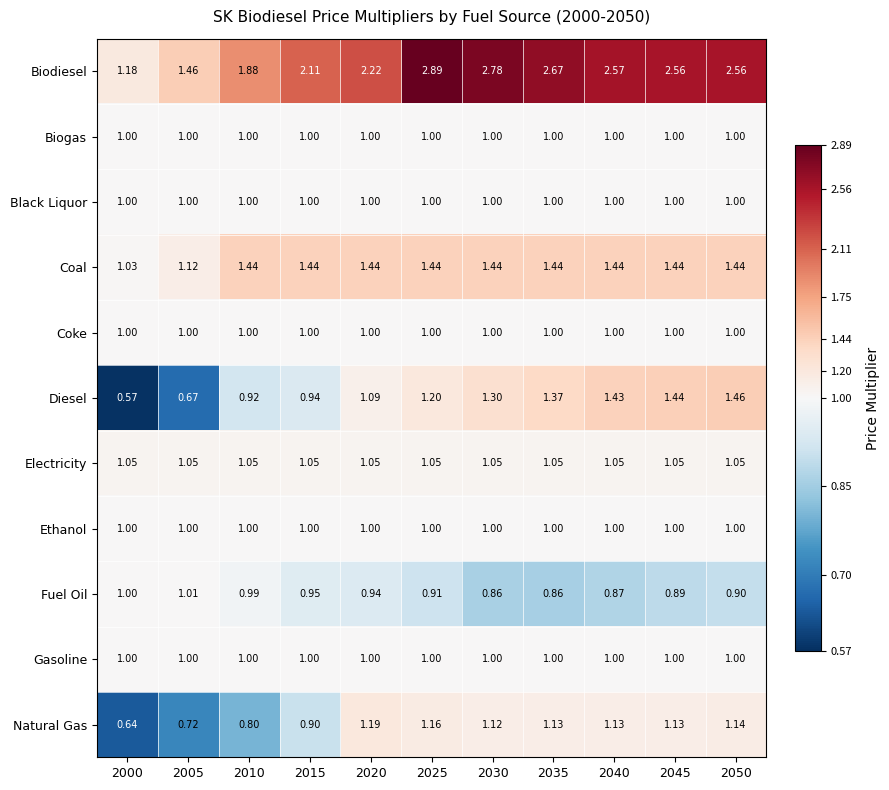

Which series has the largest total across all categories?

Biodiesel